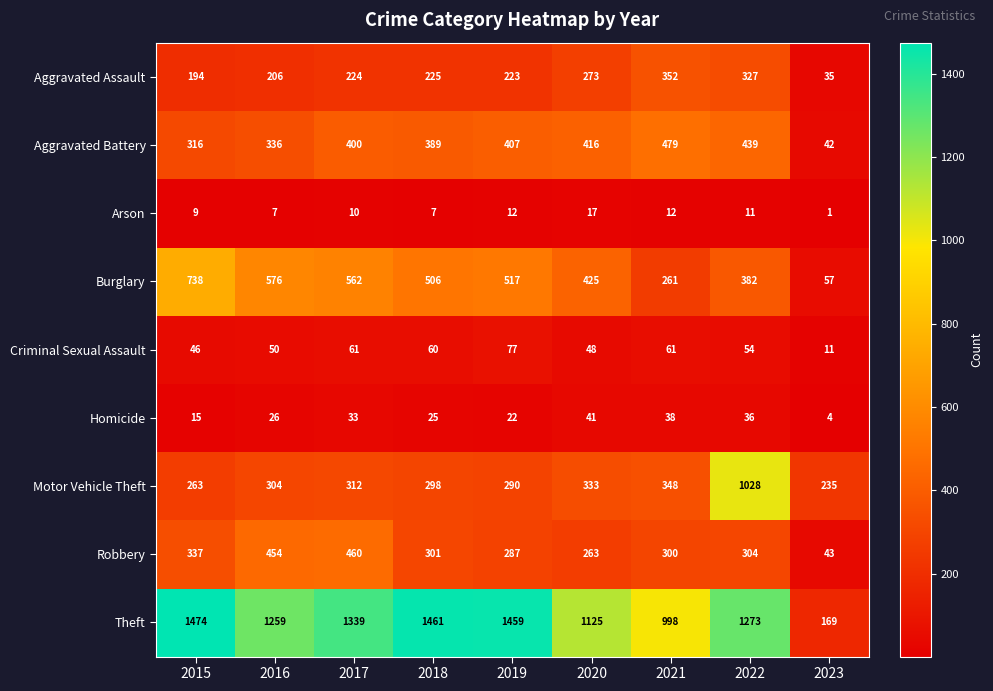

Which series changed the most between 2018 and 2020?

Theft